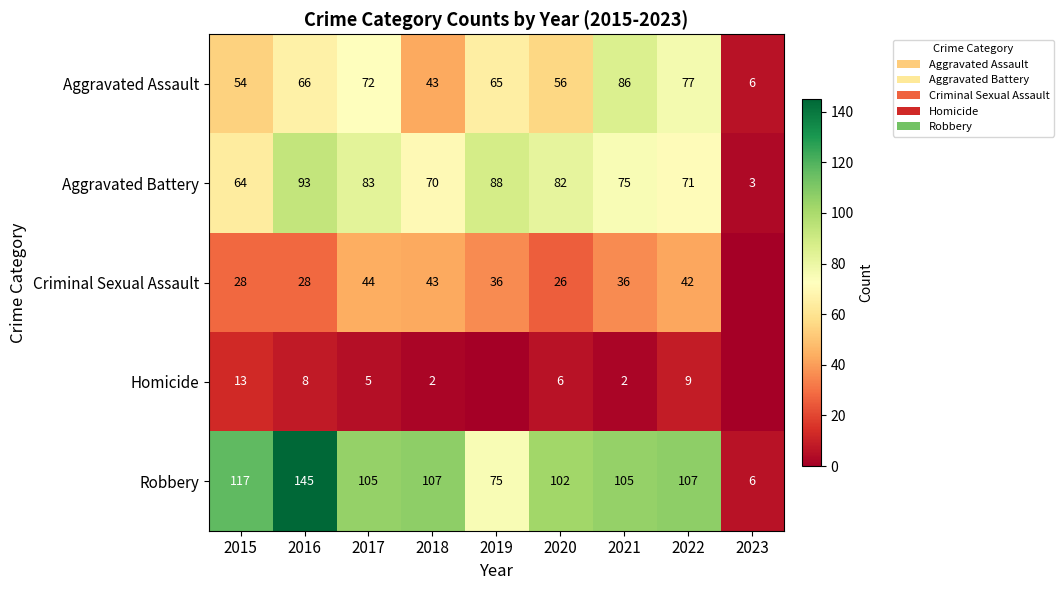

What is the greatest value displayed?

145